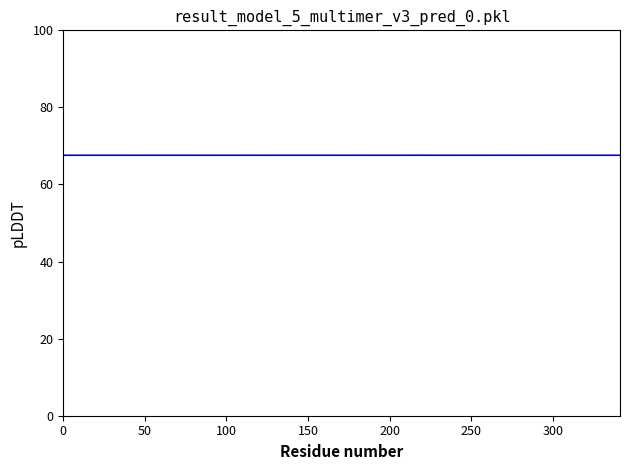

What is the minimum value shown in the chart?

67.6